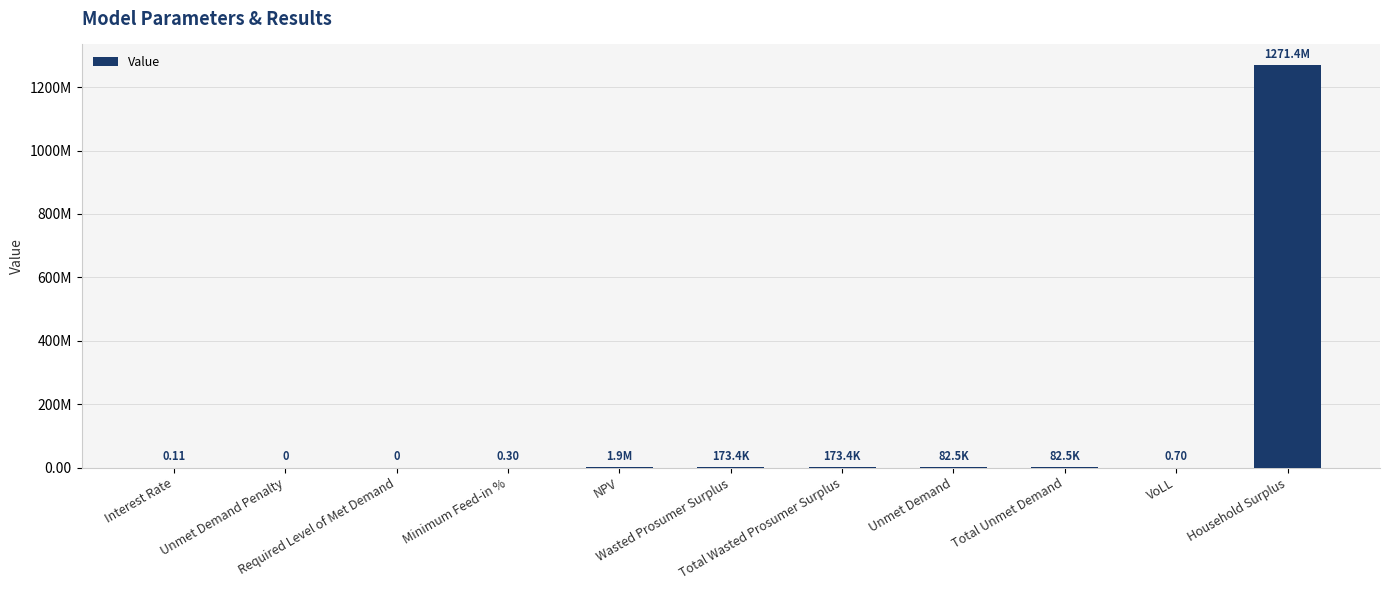

What is the maximum value shown in the chart?

1271405701.4